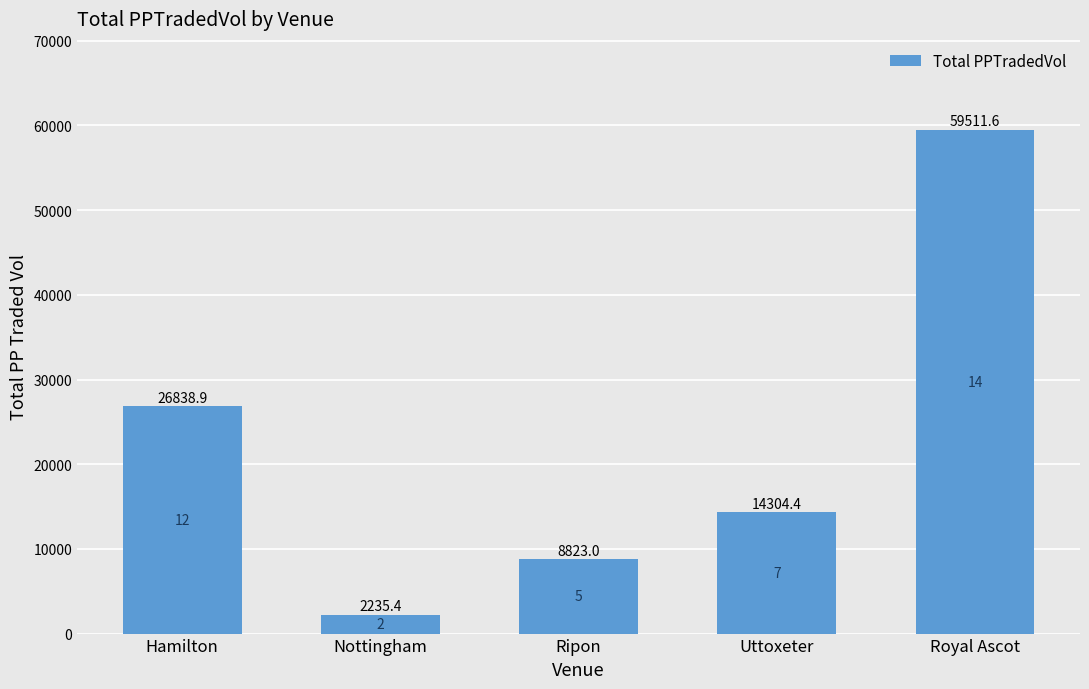

What is the label of the 3rd bar from the left?

Ripon